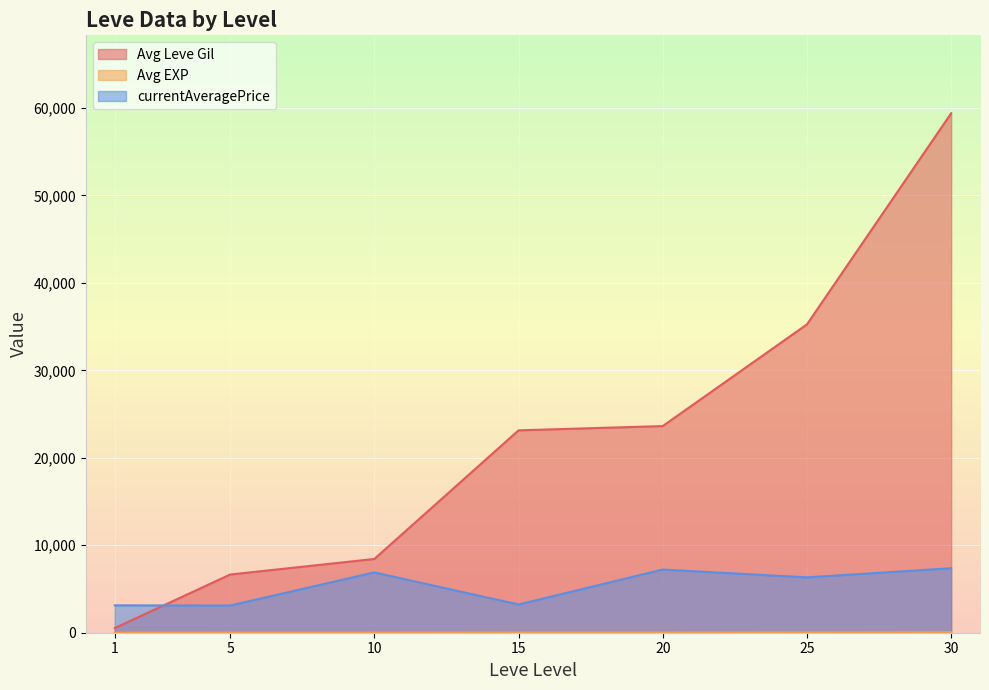

How many distinct data groups are displayed?

3